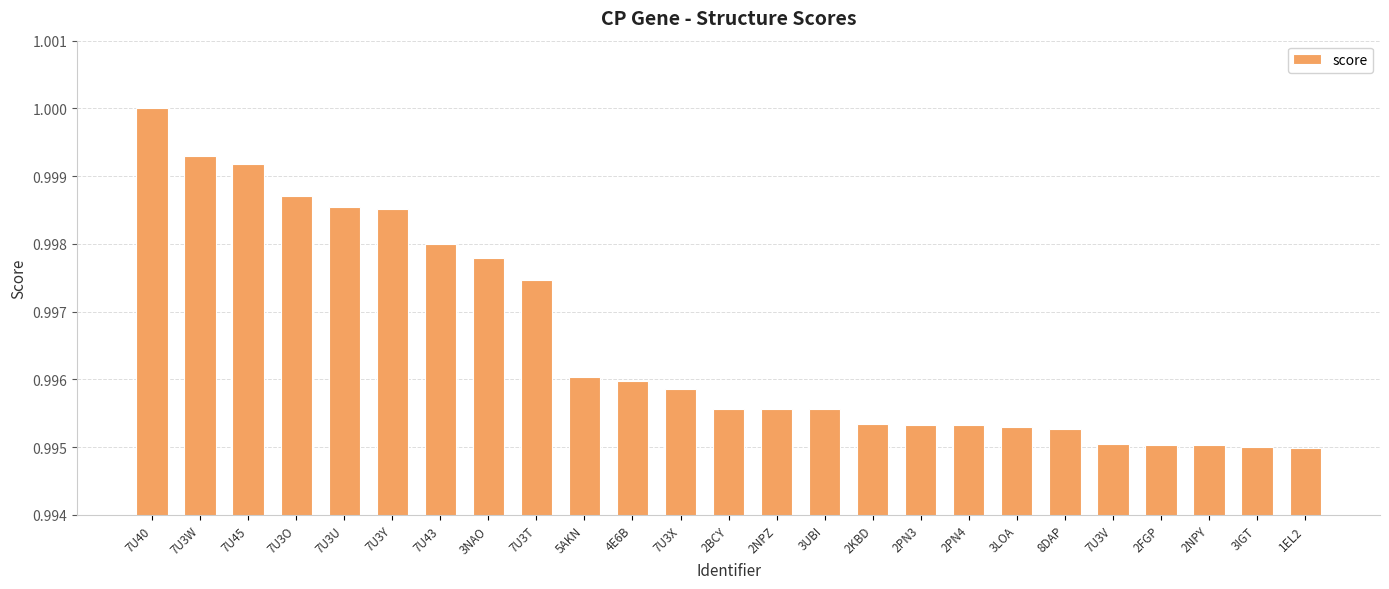

True or false: the data shows 1.0 at 7U3Y.

True